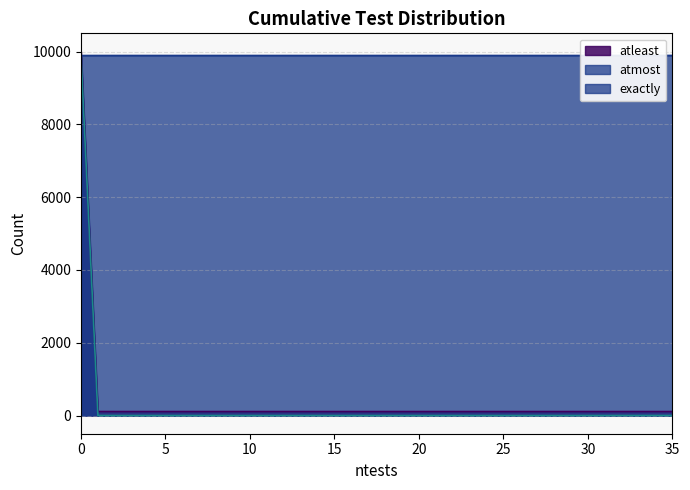

Reading right to left, what are all the values shown in this chart?

atleast: 109	109	109	109	109	109	109	109	109	109	109	109	109	109	109	109	109	109	110	10000
atmost: 9892	9891	9891	9891	9891	9891	9891	9891	9891	9891	9891	9891	9891	9891	9891	9891	9891	9891	9891	9890
exactly: 1	0	0	0	0	0	0	0	0	0	0	0	0	0	0	0	0	0	1	9890